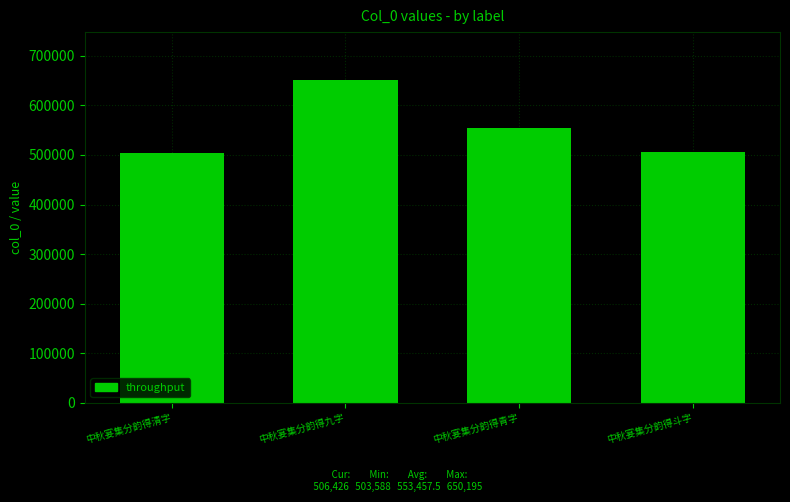

Where does the data first go above 553621?

中秋宴集分韵得九字